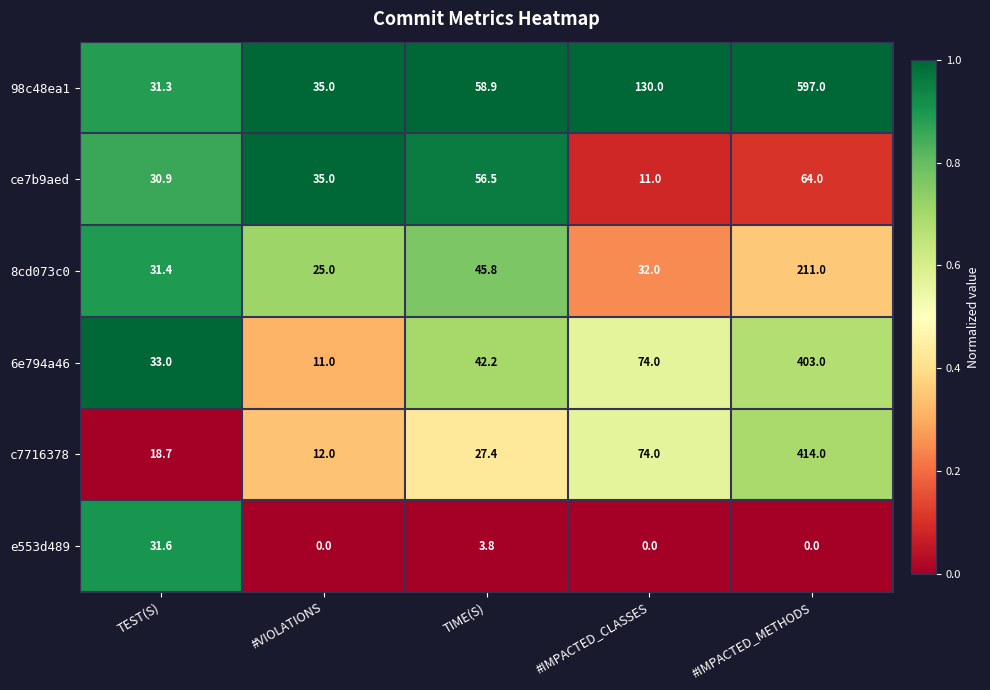

How many distinct data groups are displayed?

6